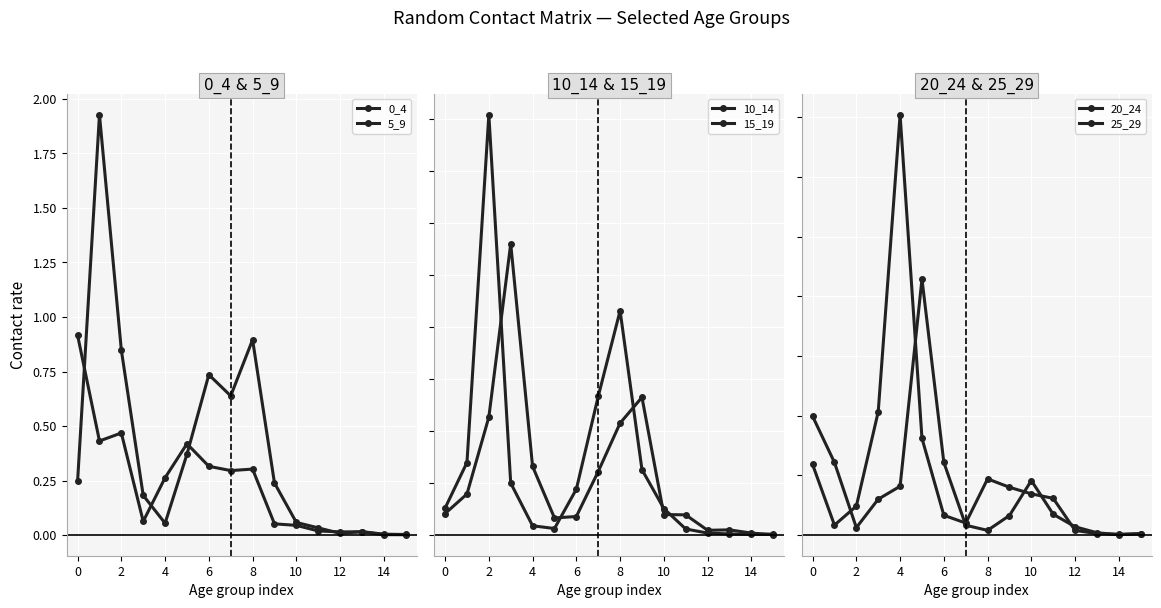

Between 6 and 14, which series saw the biggest shift?

5_9